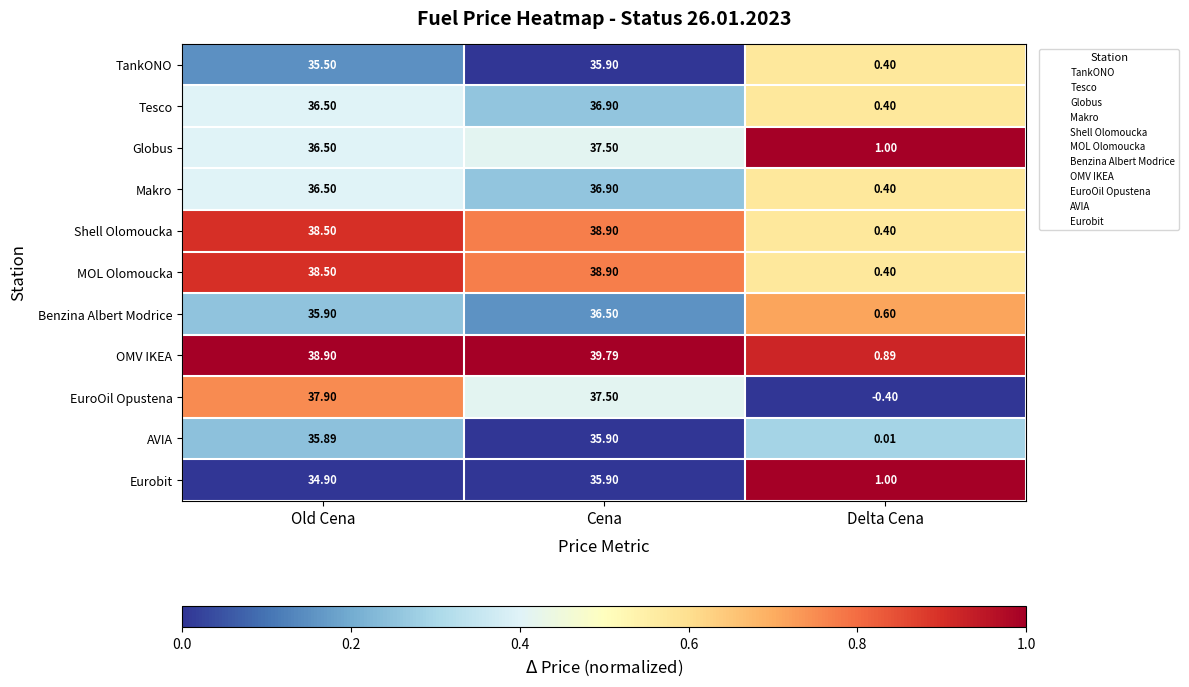

Which series has the largest range (max minus min)?

OMV IKEA